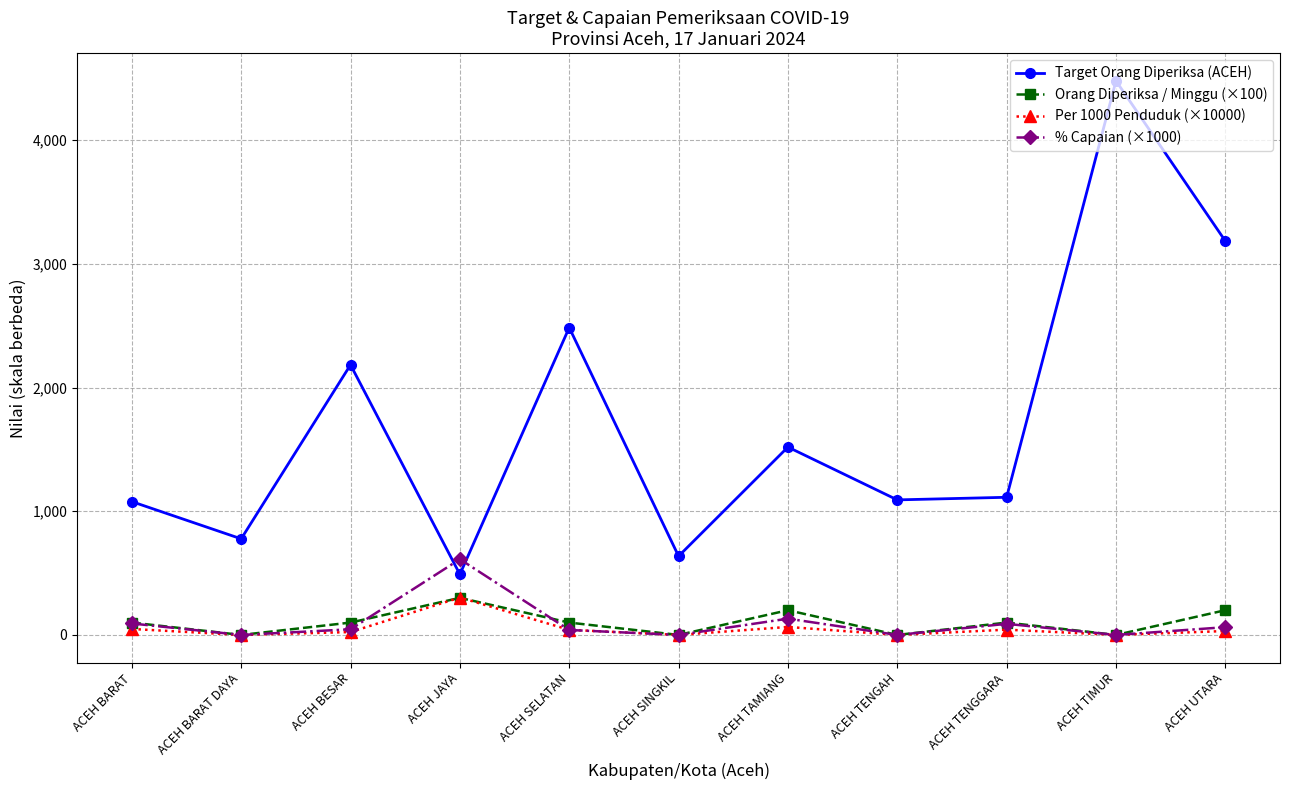

At which category is the sum across all series the highest?

ACEH TIMUR